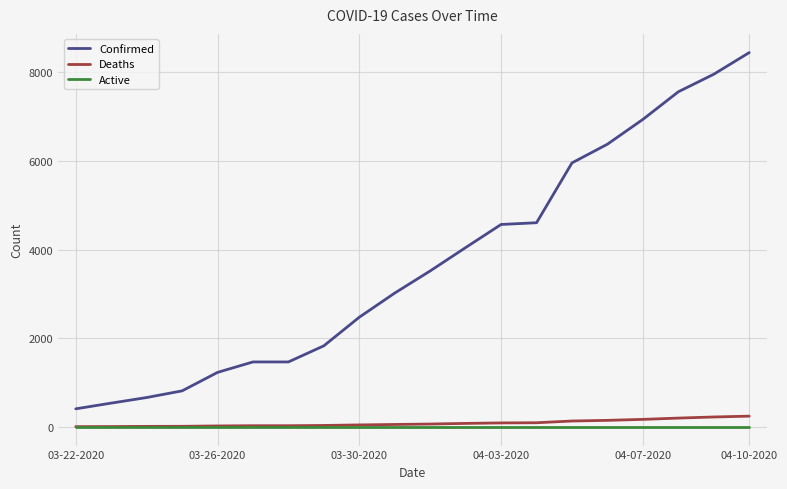

How many lines are shown in the chart?

3